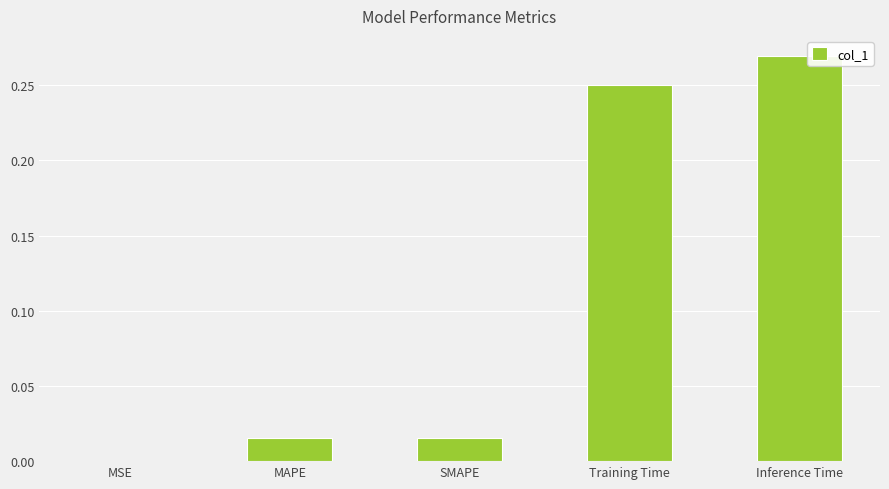

What is the change in value from SMAPE to Inference Time?

+0.3